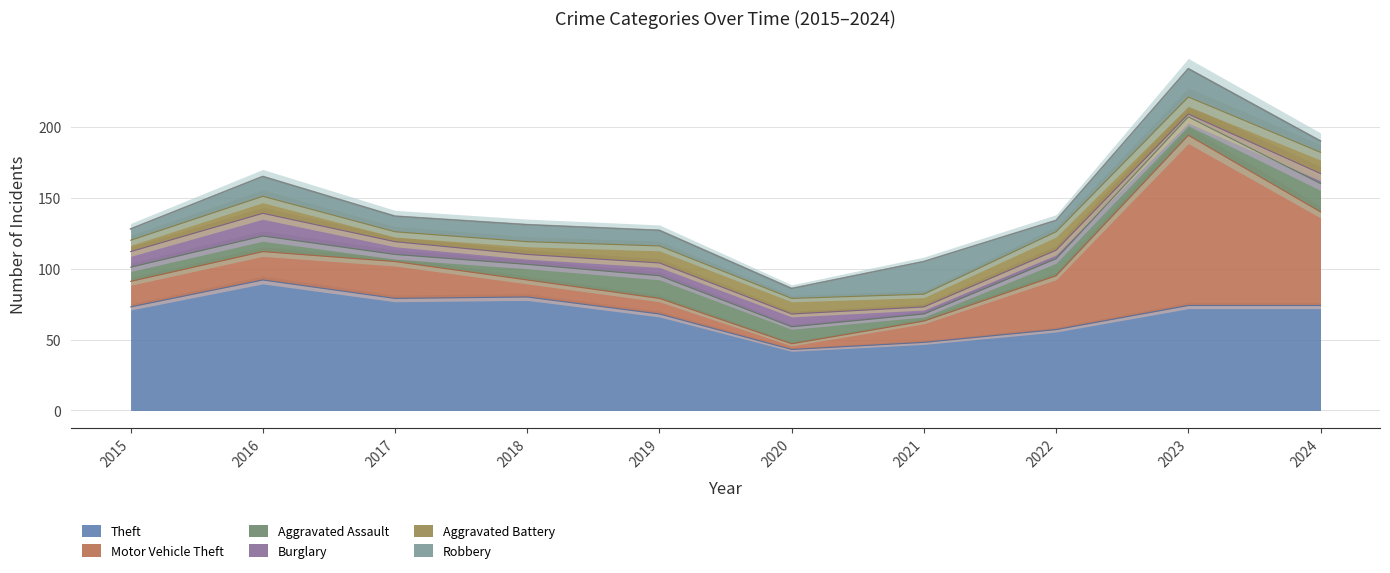

How many values in the Motor Vehicle Theft series exceed 20?

4